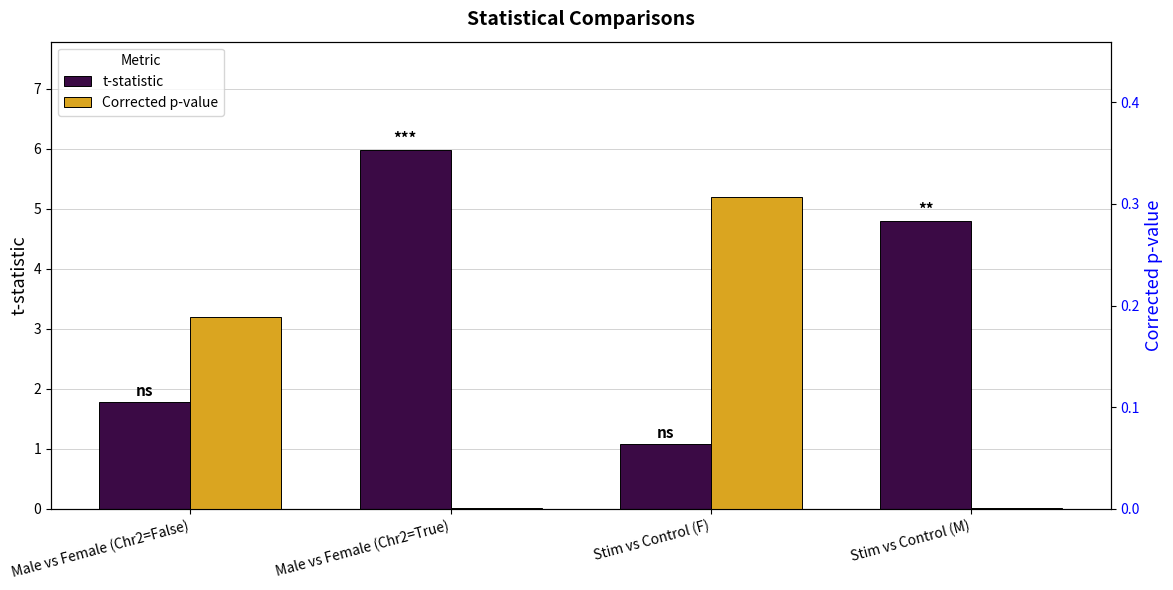

At how many categories does at least one series exceed 5?

1